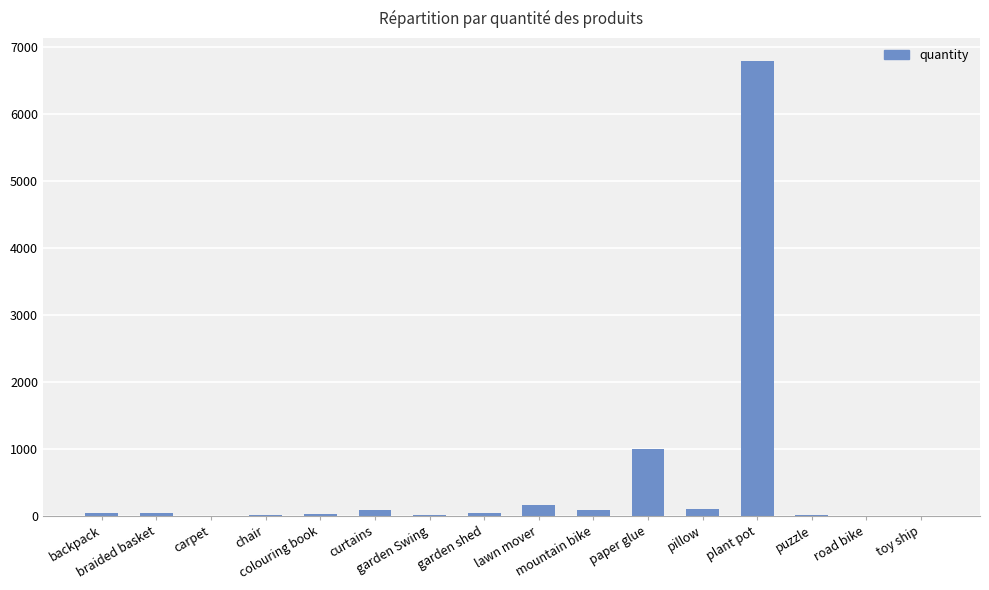

Read the value at pillow, to the nearest 50.

100